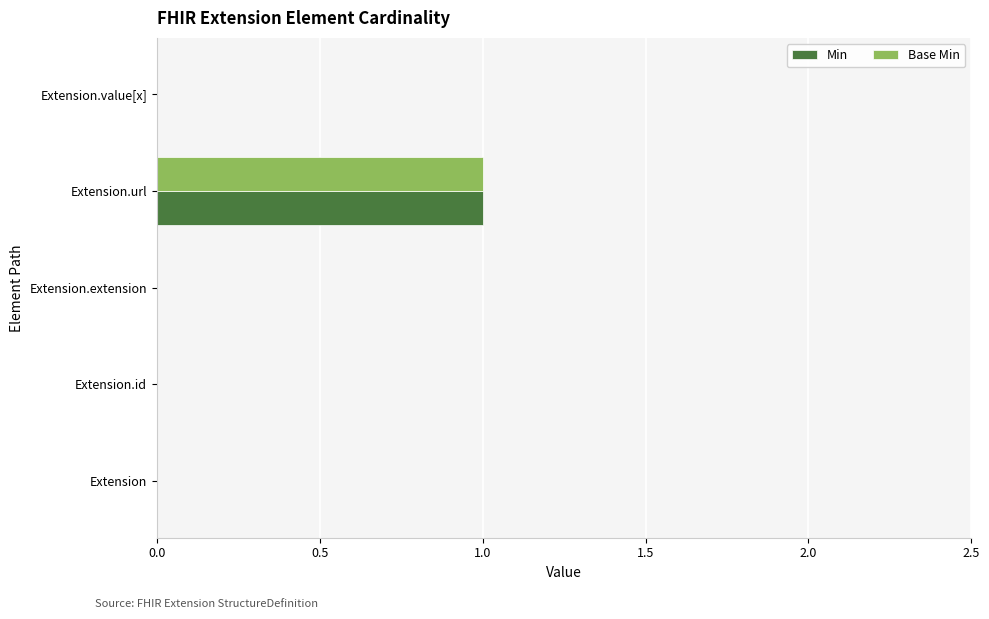

How many data points does each series have?

5